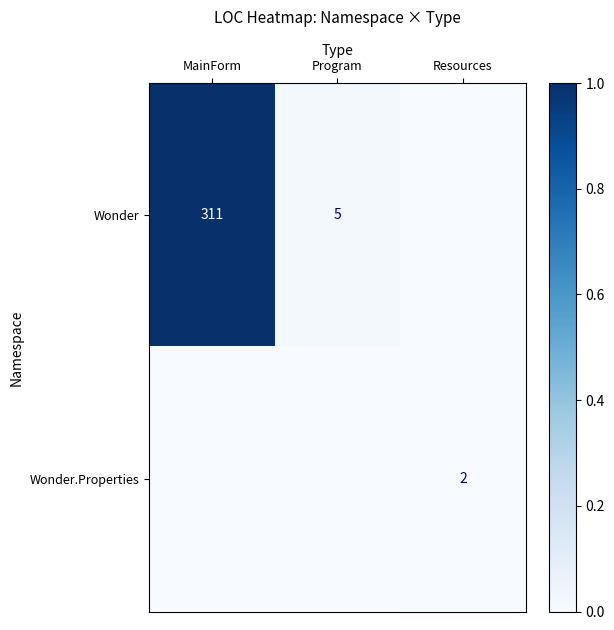

True or false: Wonder has a value of 122 at MainForm.

False